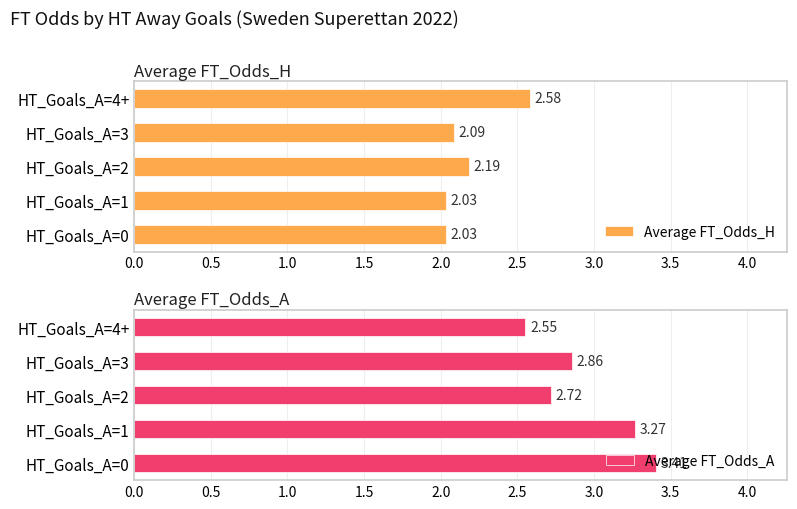

What is the difference between the maximum and second lowest values in the Average FT_Odds_A series?

0.7